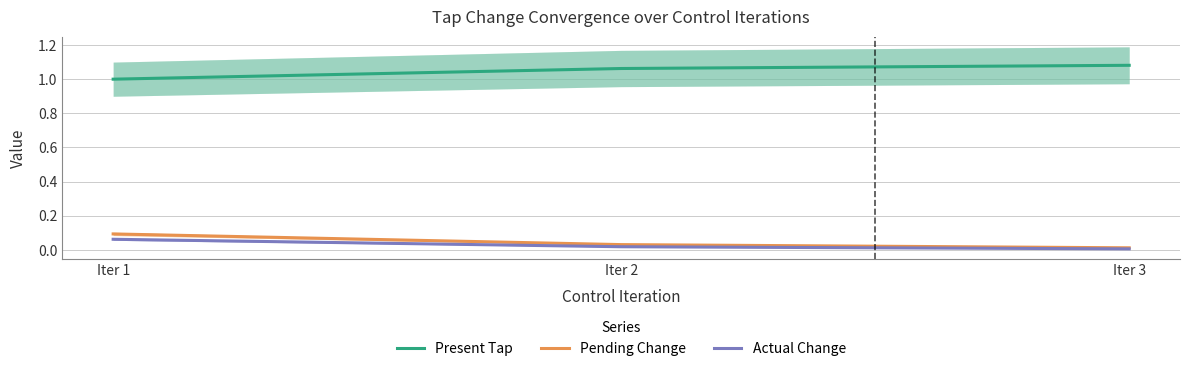

Is the value of Pending Change at Iter 2 greater than the value of Actual Change at Iter 2?

Yes